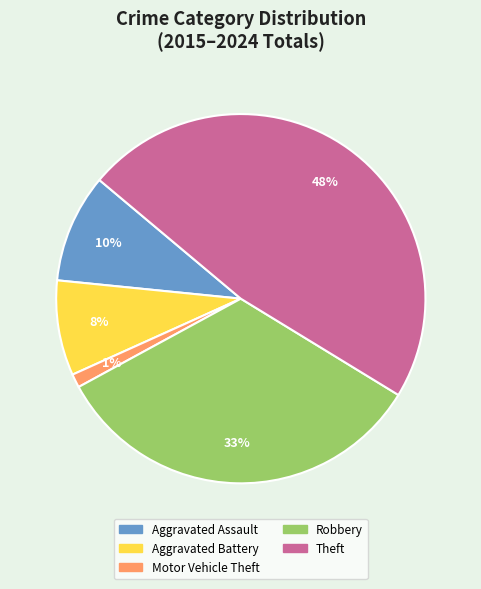

How many segments does this pie chart have?

5